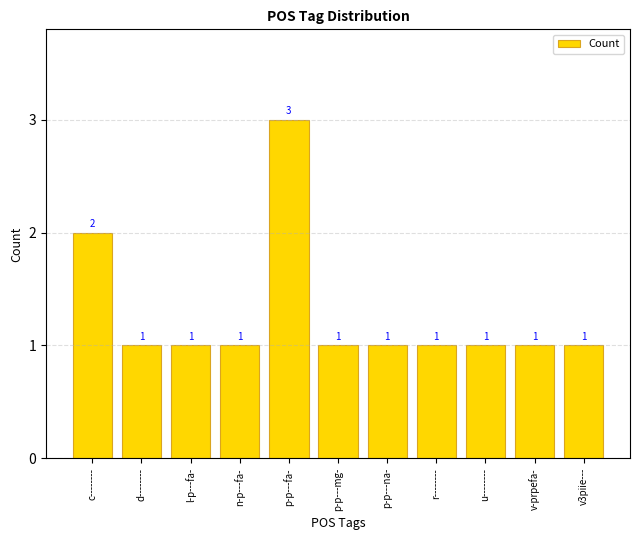

What is the difference between the maximum and minimum values?

2